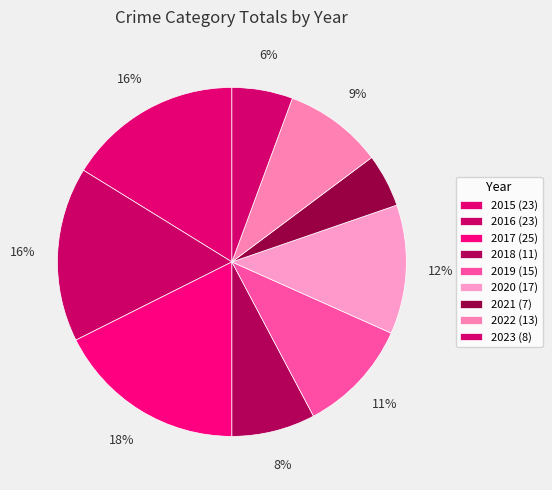

How many segments does this pie chart have?

9